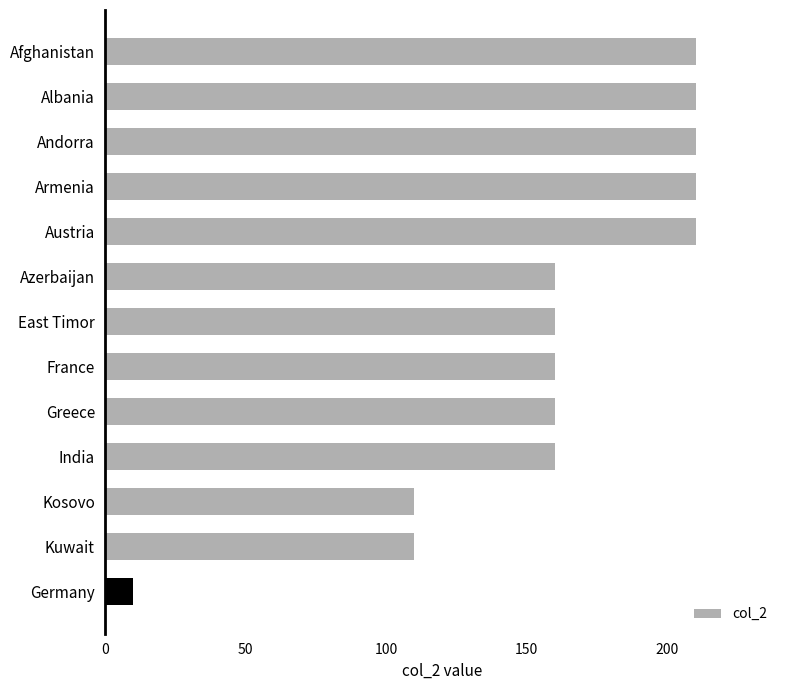

Does the chart contain stacked bars?

No